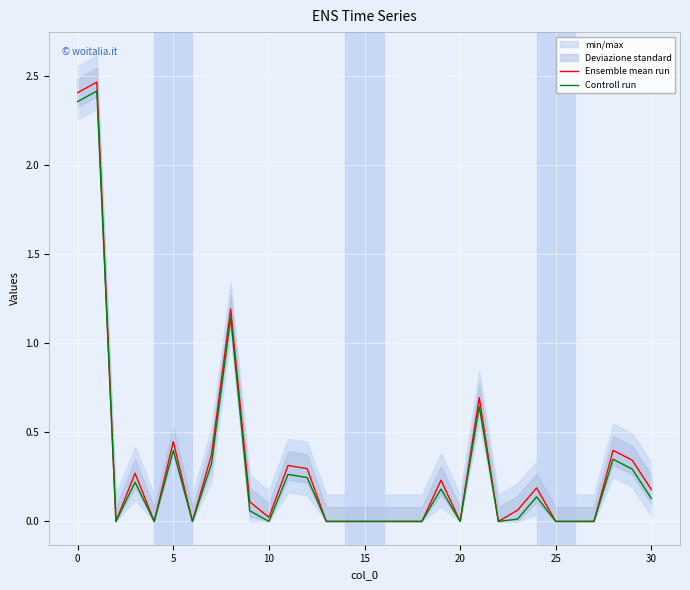

In Ensemble mean run, how many points are lower than both neighbors (excluding endpoints)?

6